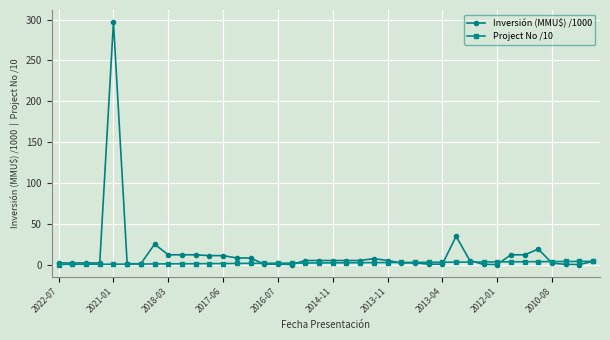

Which series has the widest spread of values?

Inversión (MMU$) /1000